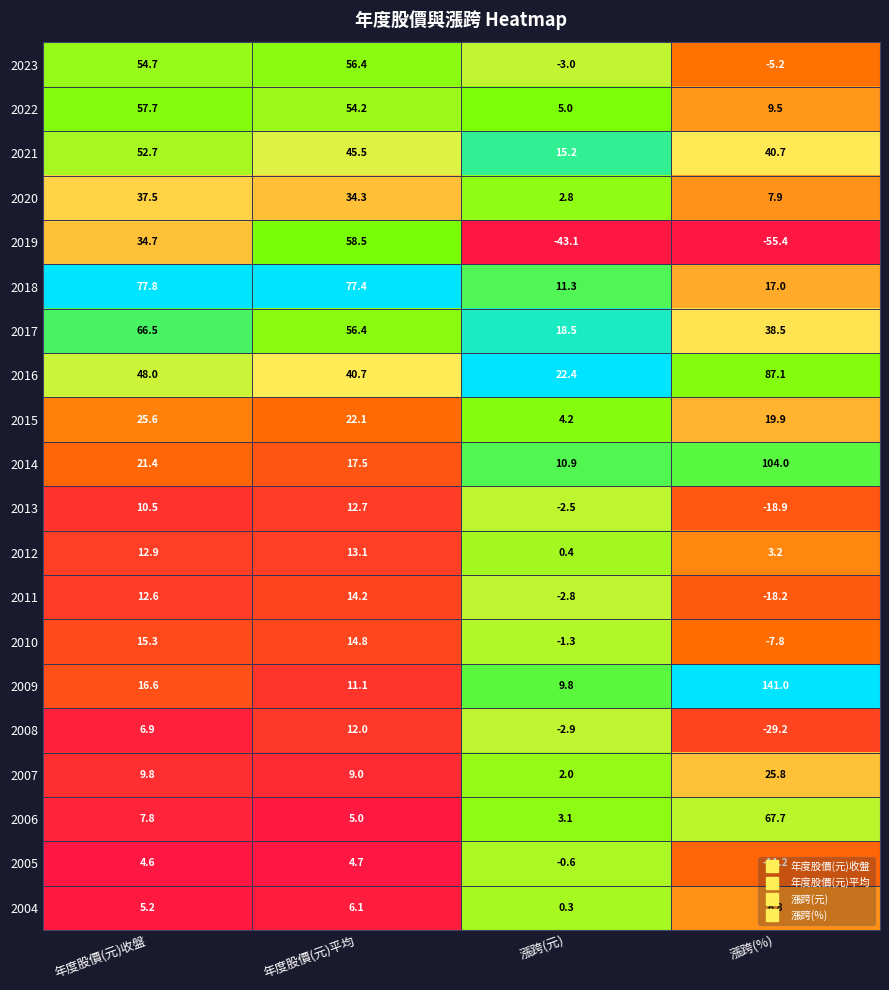

Read the 2023 value at 漲跨(元).

-3.0